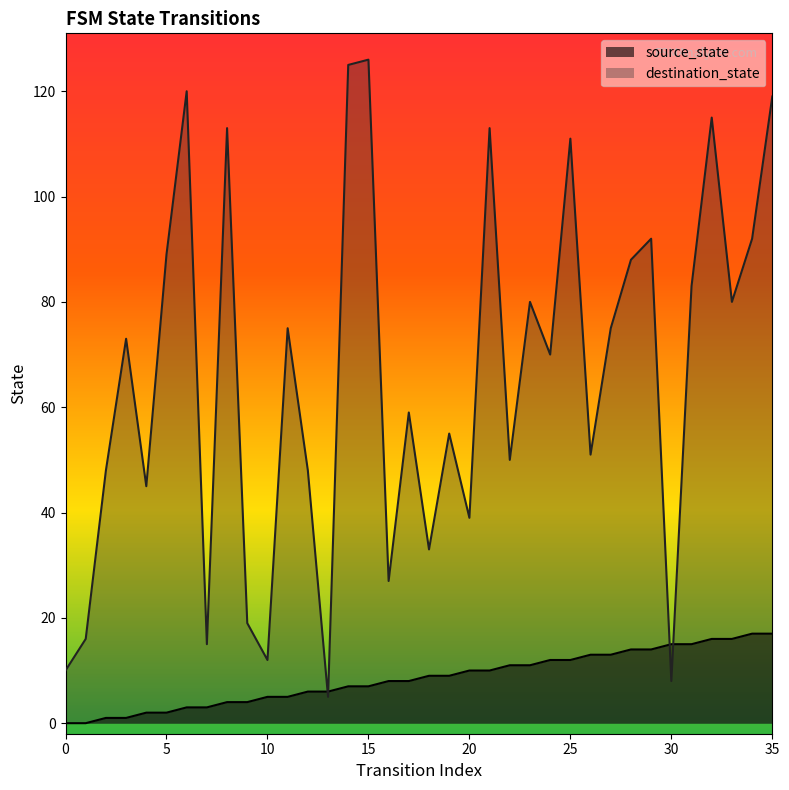

What is the difference between the maximum and minimum values in the source_state series?

17